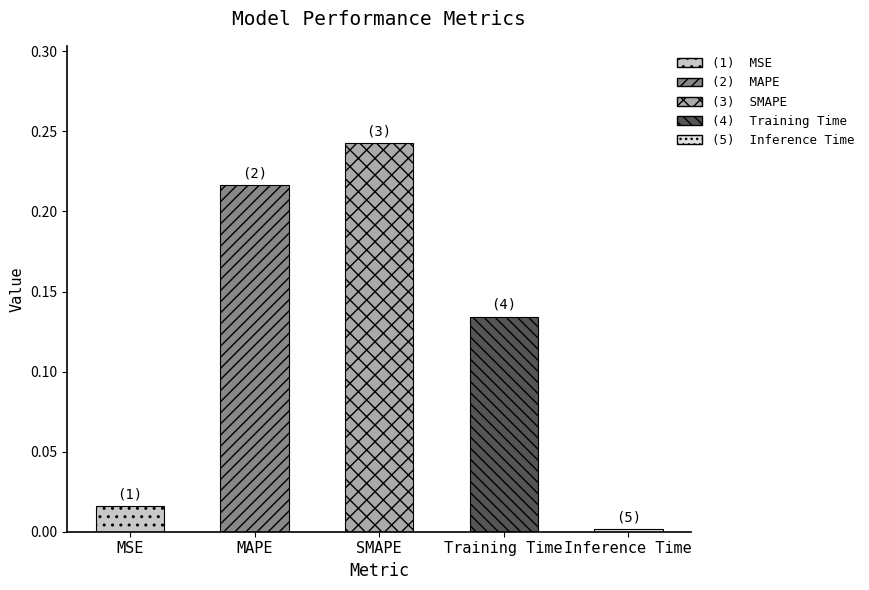

What is the label of the 4th bar from the right?

MAPE